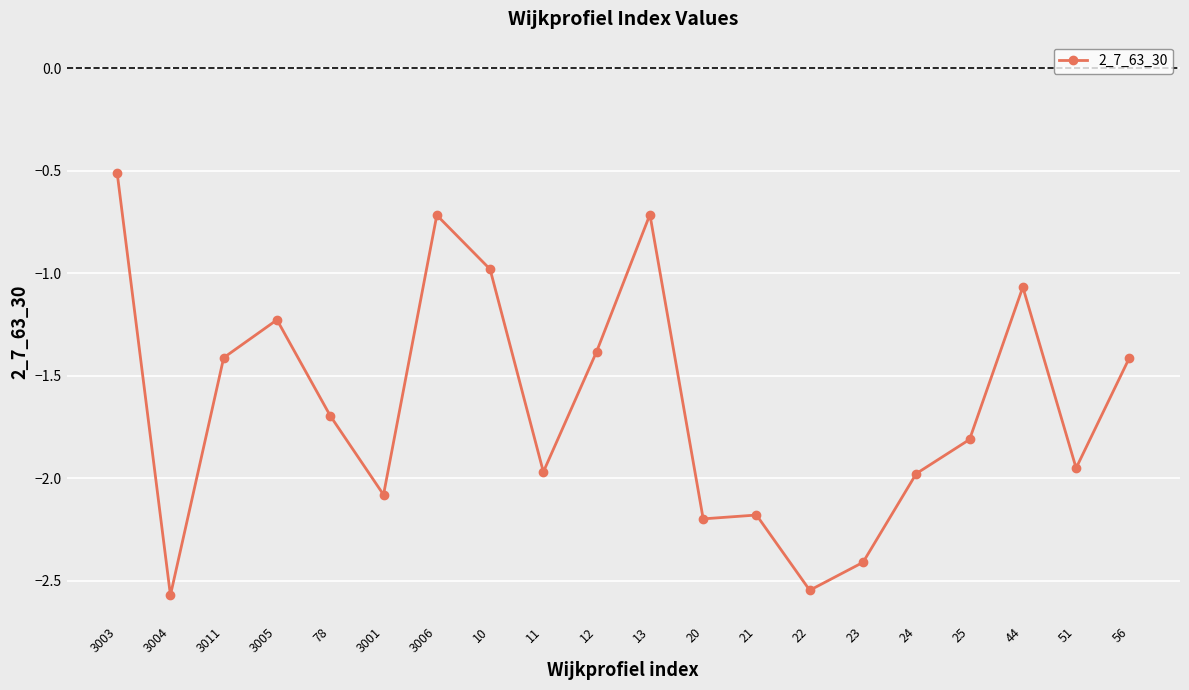

What position from the left is 51?

19